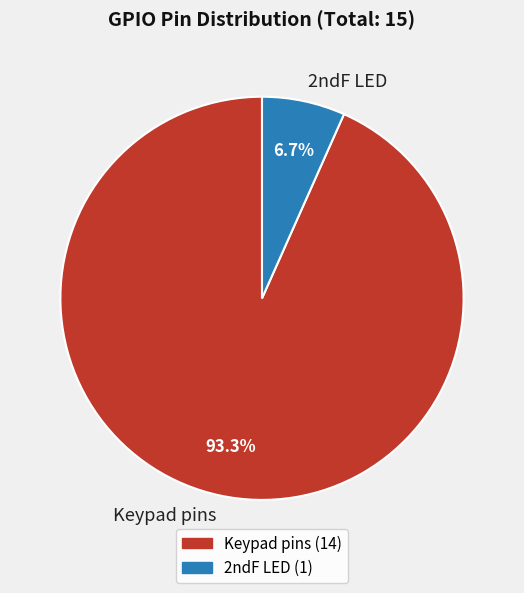

Is 2ndF LED the majority of the pie?

No